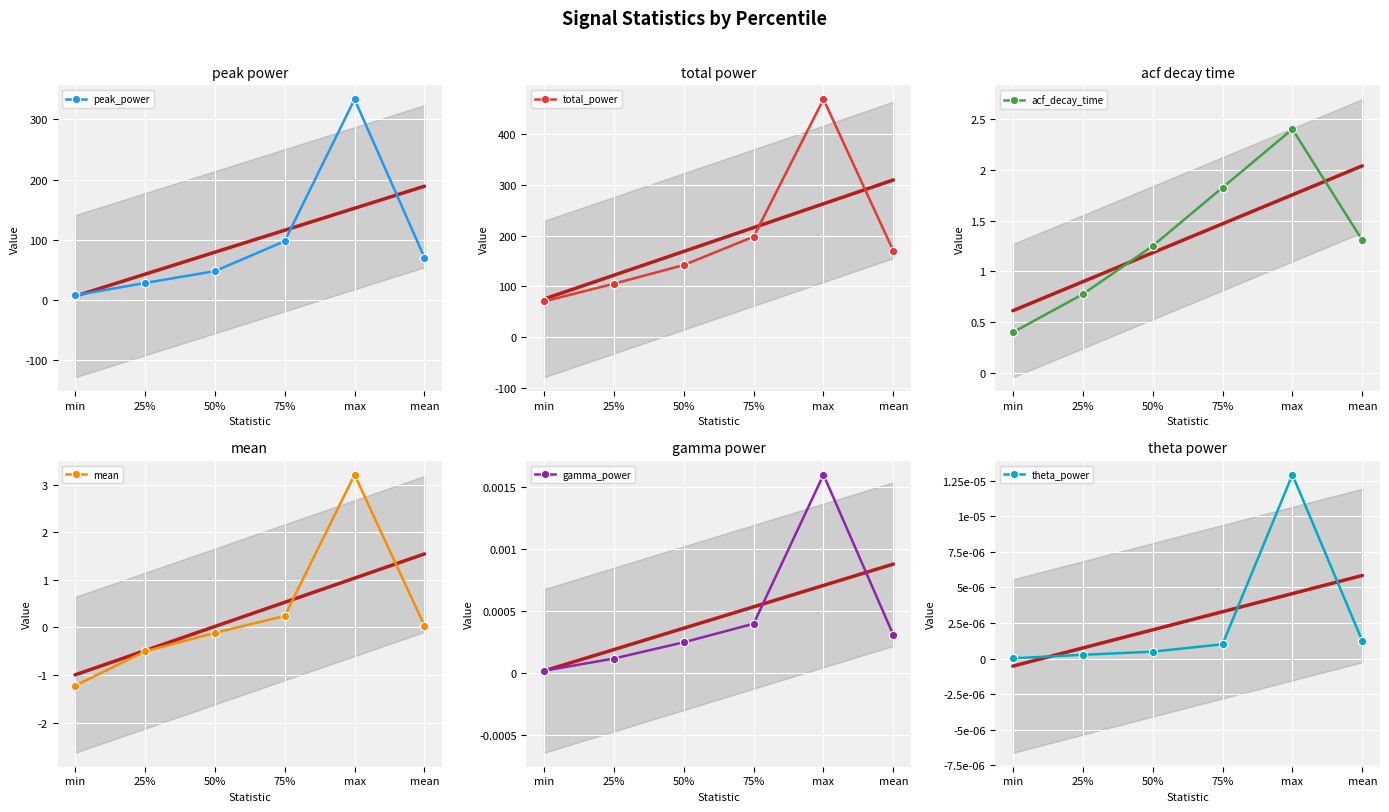

Reading left to right, list all the values displayed in this chart.

peak_power: min=7.4	25%=27.9	50%=47.6	75%=97.5	max=333.6	mean=70.2
total_power: min=70.5	25%=105.3	50%=142.1	75%=197.9	max=468.6	mean=169.8
acf_decay_time: min=0.4	25%=0.8	50%=1.2	75%=1.8	max=2.4	mean=1.3
mean: min=-1.2	25%=-0.5	50%=-0.1	75%=0.2	max=3.2	mean=0.0
gamma_power: min=0.0	25%=0.0	50%=0.0	75%=0.0	max=0.0	mean=0.0
theta_power: min=0.0	25%=0.0	50%=0.0	75%=0.0	max=0.0	mean=0.0